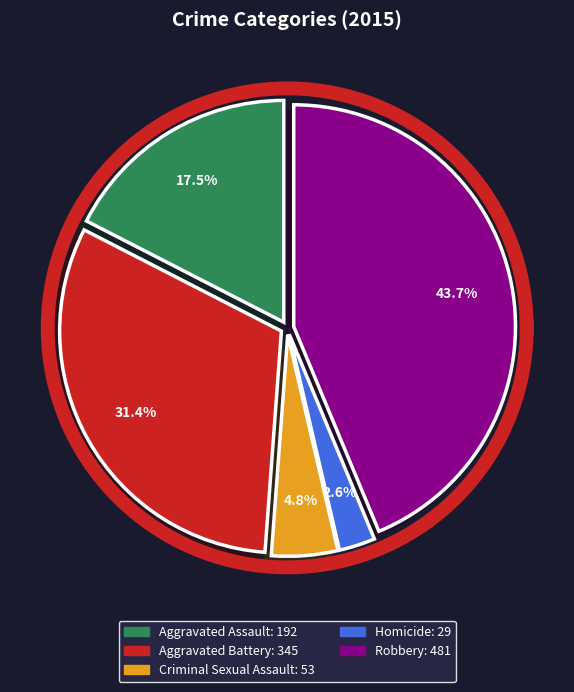

Is Aggravated Battery the majority of the pie?

No